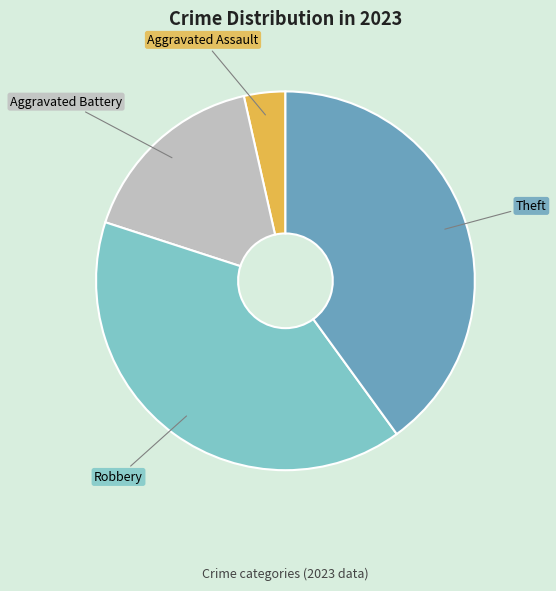

Do Robbery and Aggravated Battery together represent more than half of the pie?

Yes